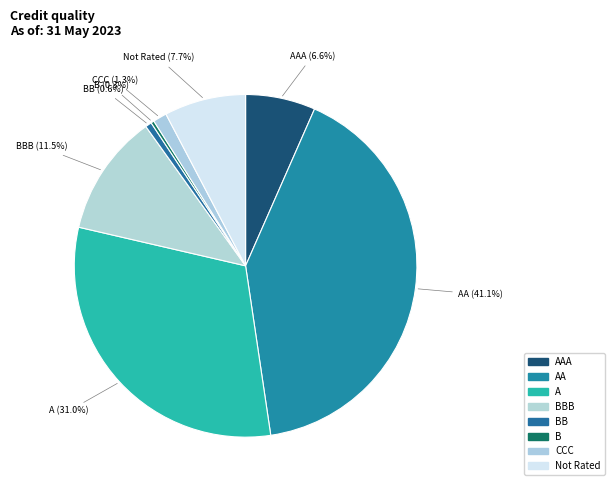

What is the largest slice in the pie chart?

AA